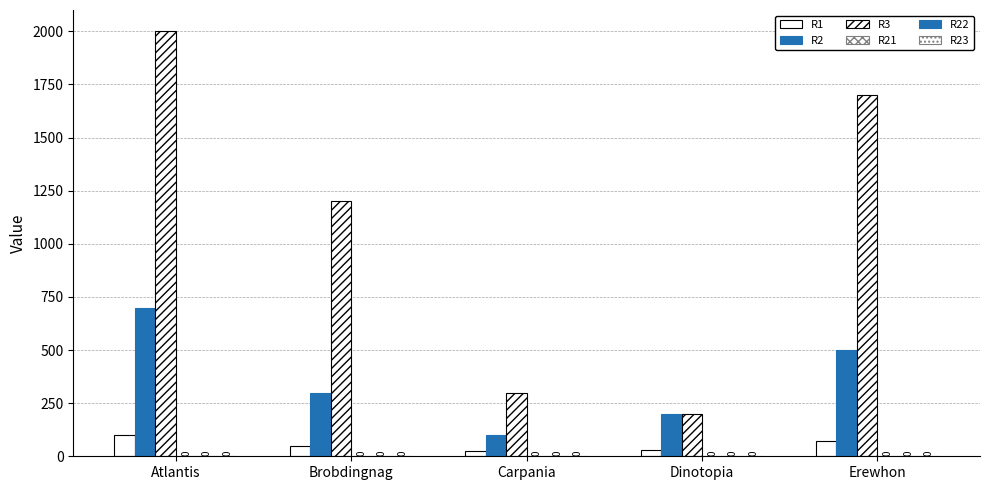

List the labels in order of R1 value, smallest first.

Carpania, Dinotopia, Brobdingnag, Erewhon, Atlantis